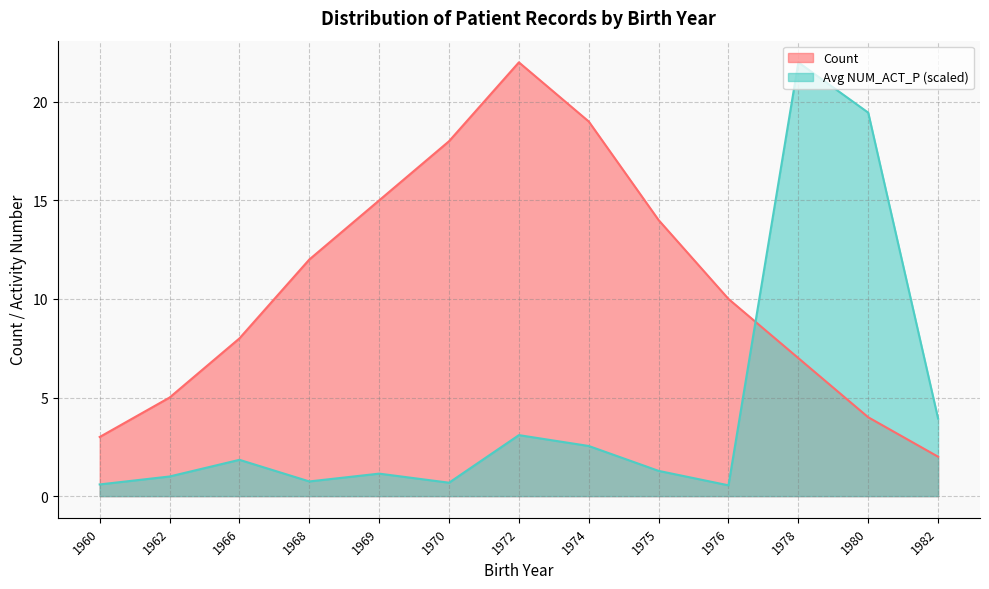

What is the spread (max minus min) of values at 1978?

15.0